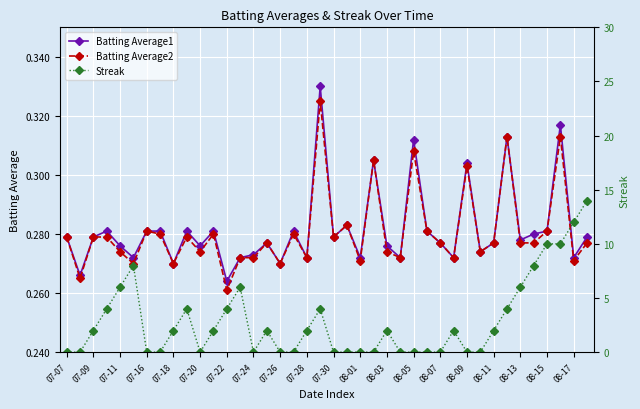

At which label is Batting Average2 closest to 0?

07-22